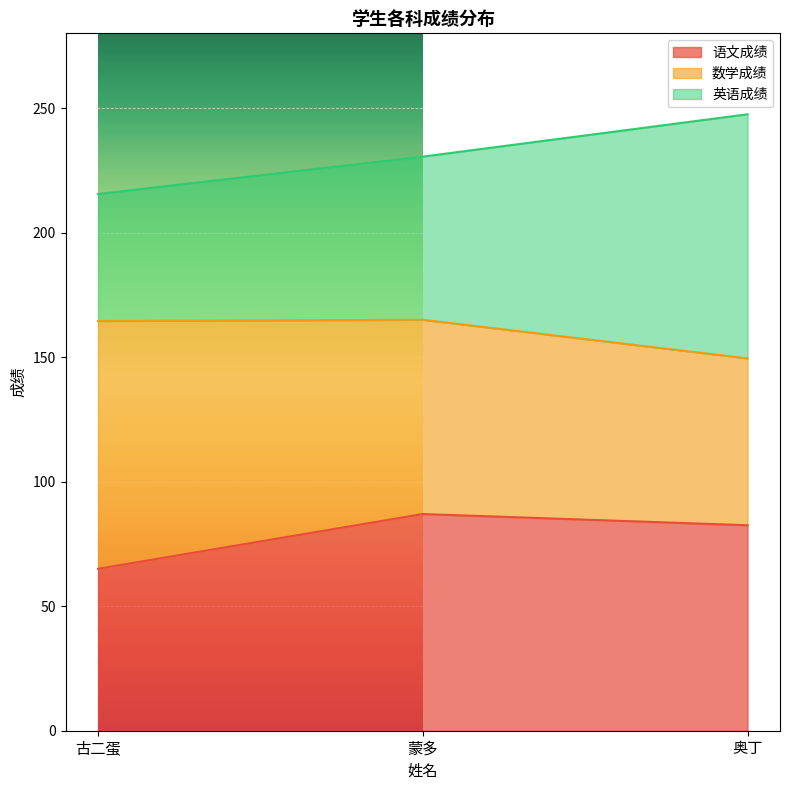

Is it true that 英语成绩 equals 57.3 at 古二蛋?

False